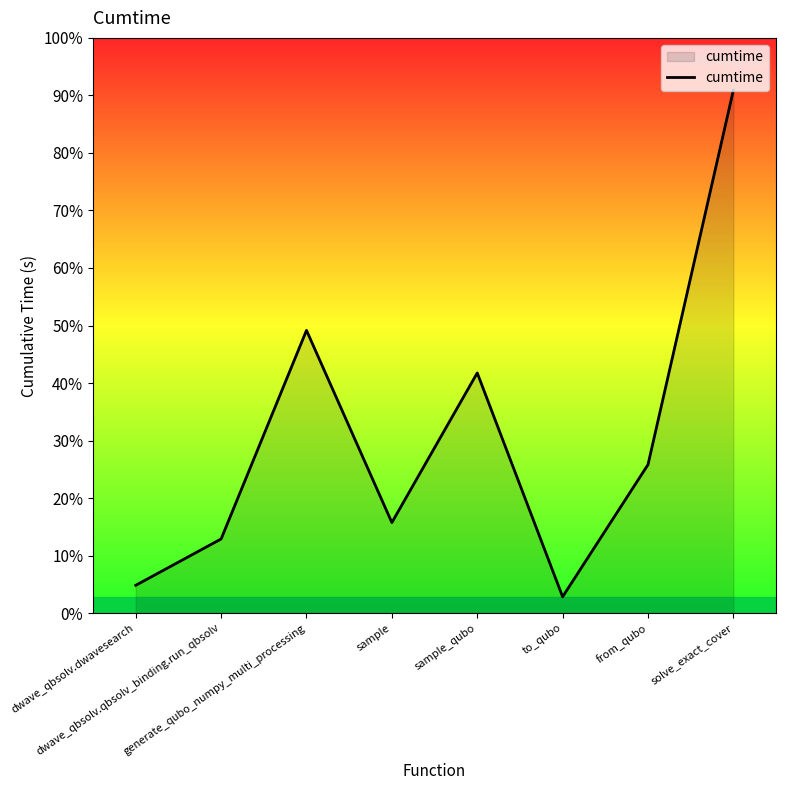

Which has a higher value, dwave_qbsolv.dwavesearch or solve_exact_cover?

solve_exact_cover